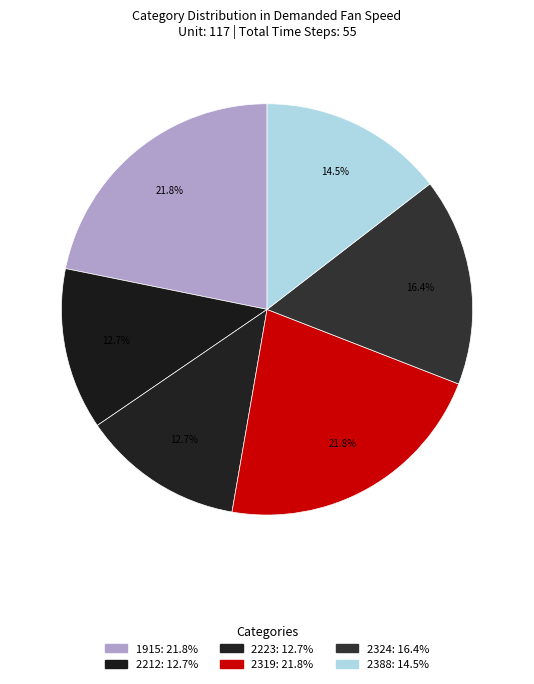

Count the number of slices in the pie.

6